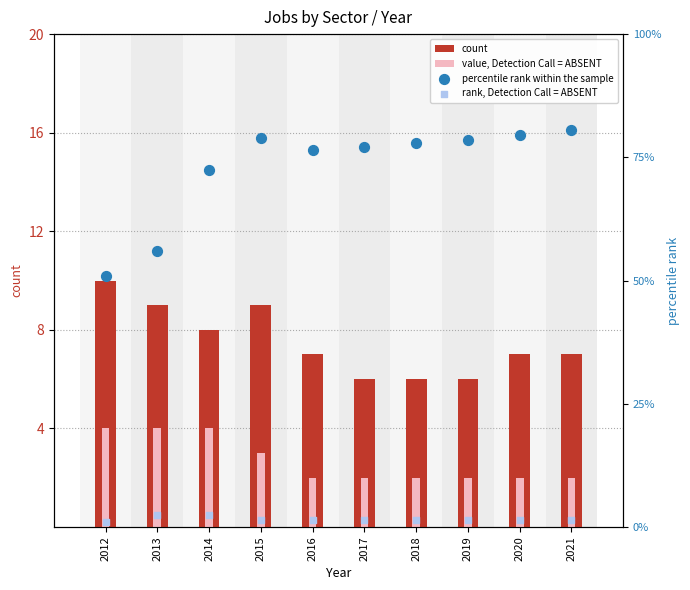

Which series reaches the minimum Y coordinate?

value, Detection Call = ABSENT